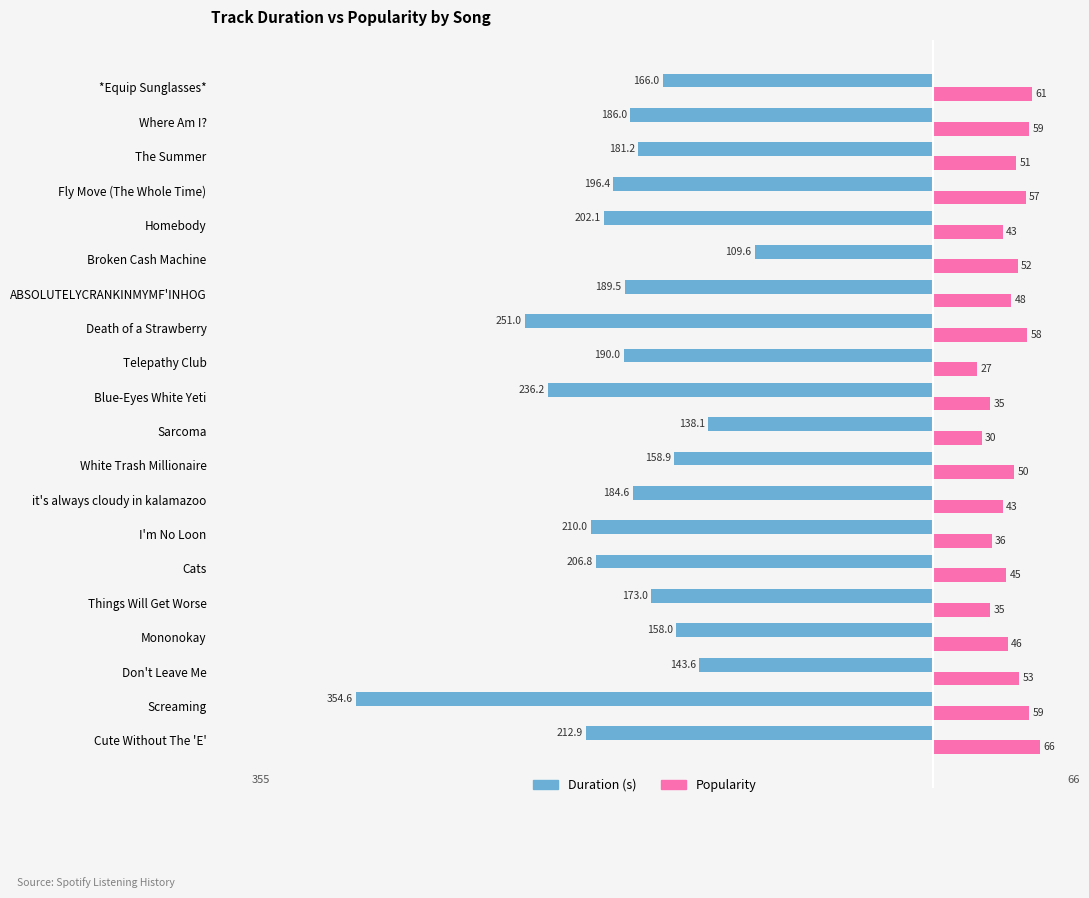

What is the difference between the maximum and minimum values in the Duration (s) series?

245.0